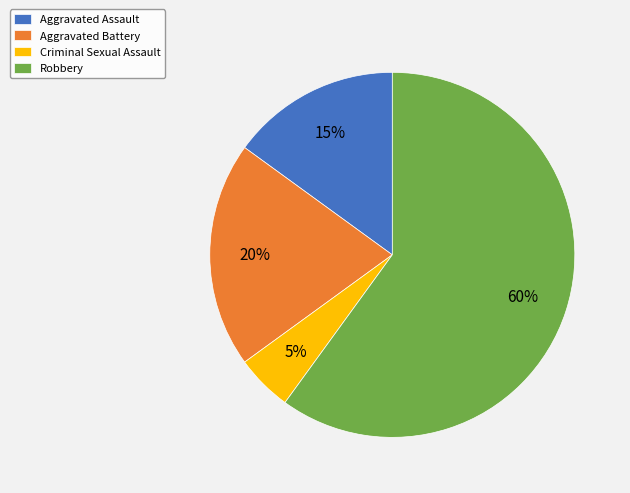

Which slice represents more than half of the pie?

Robbery